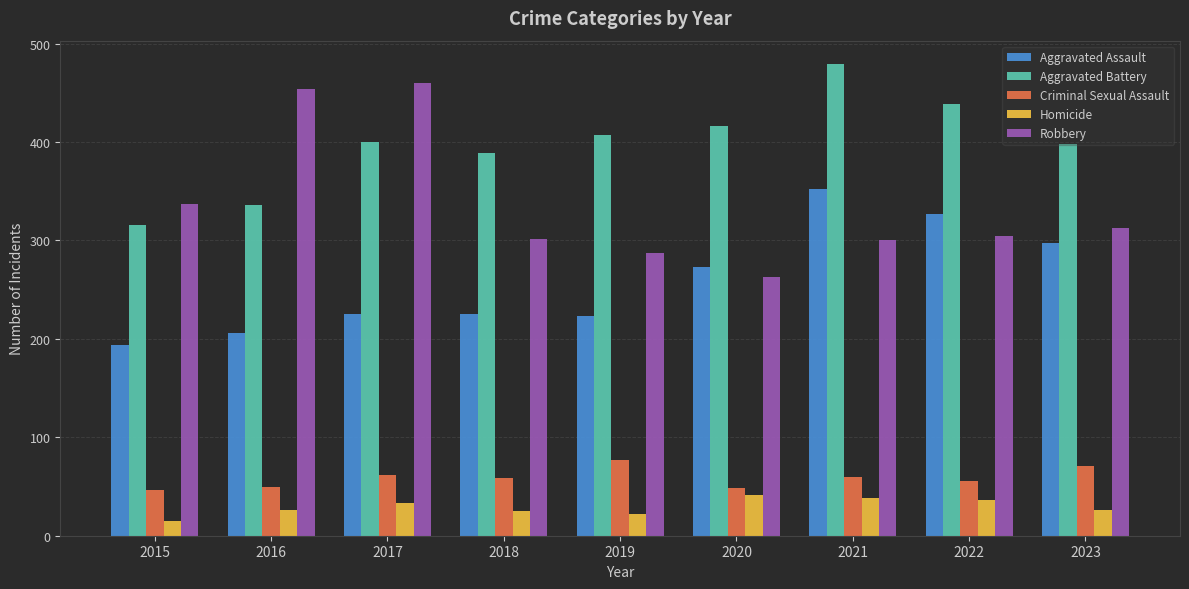

What is the total value across all series at 2023?

1105